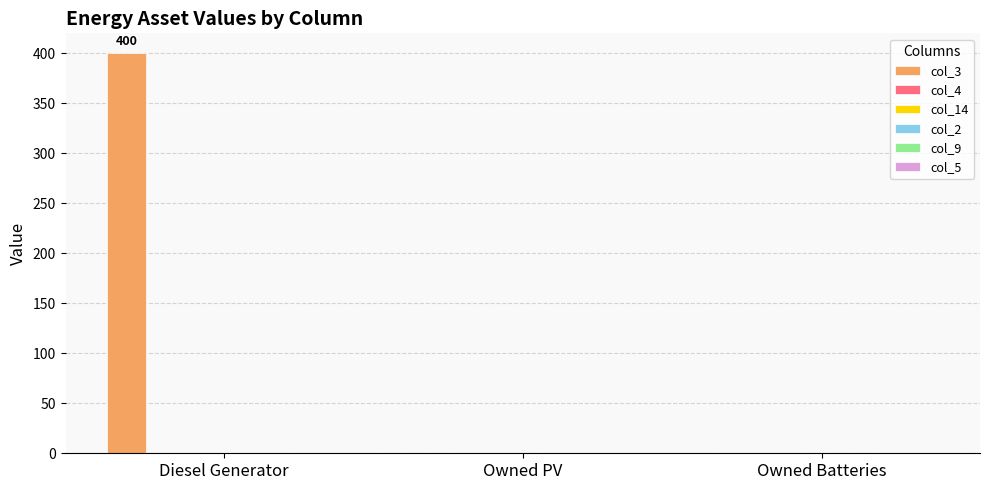

What is the maximum value shown in the chart?

400